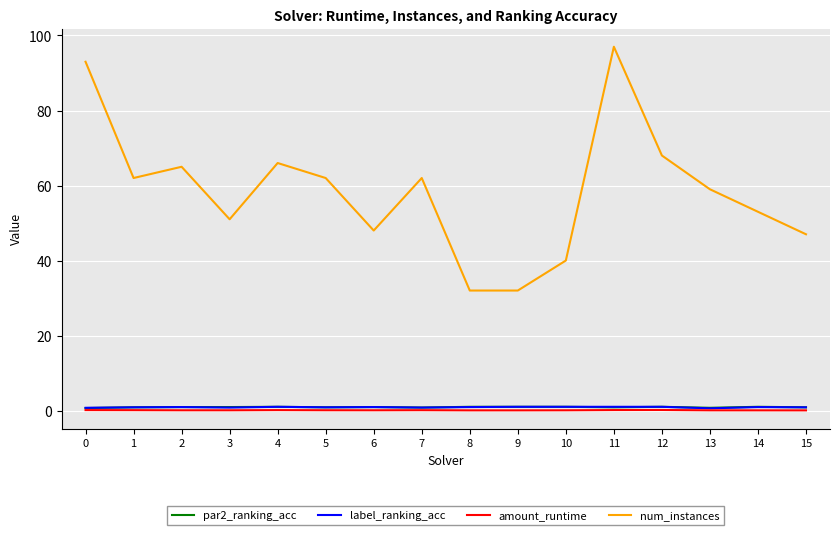

How many interior local peaks does the num_instances series have?

4